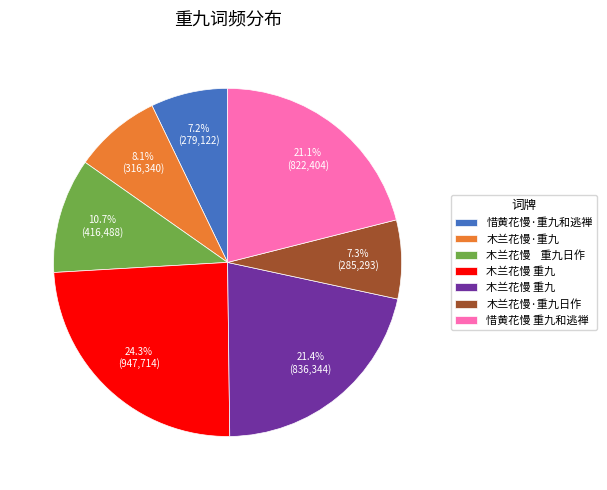

Is there any slice that represents more than half of the pie?

No